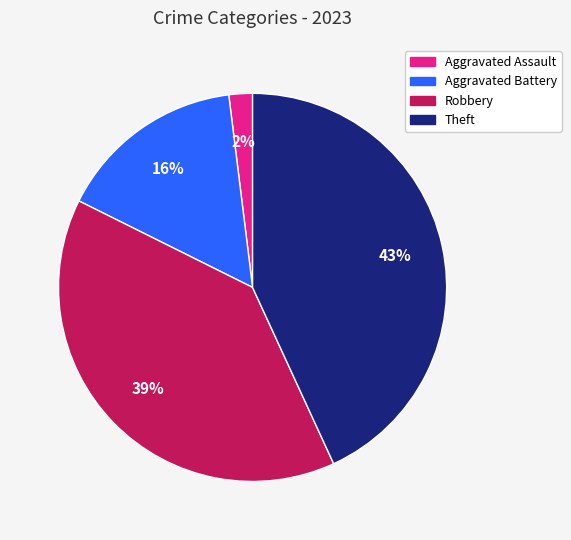

Is there any slice that represents more than half of the pie?

No